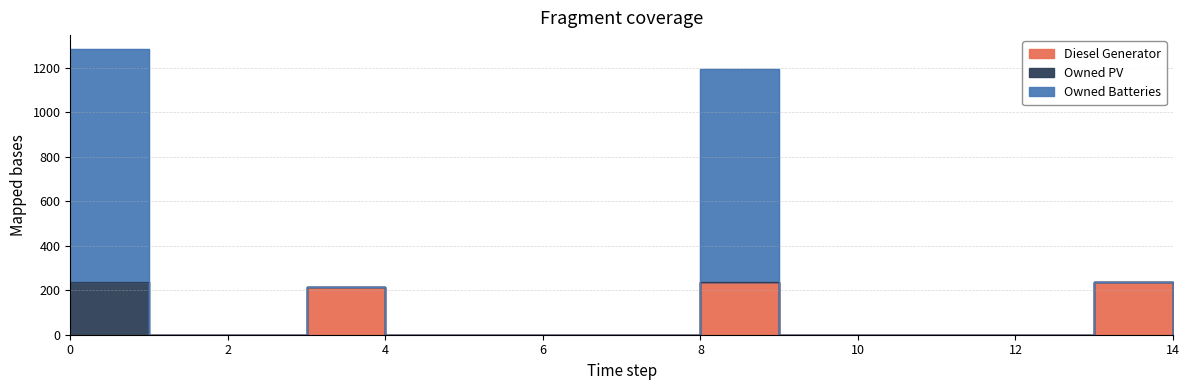

Does the chart have visible grid lines?

Yes